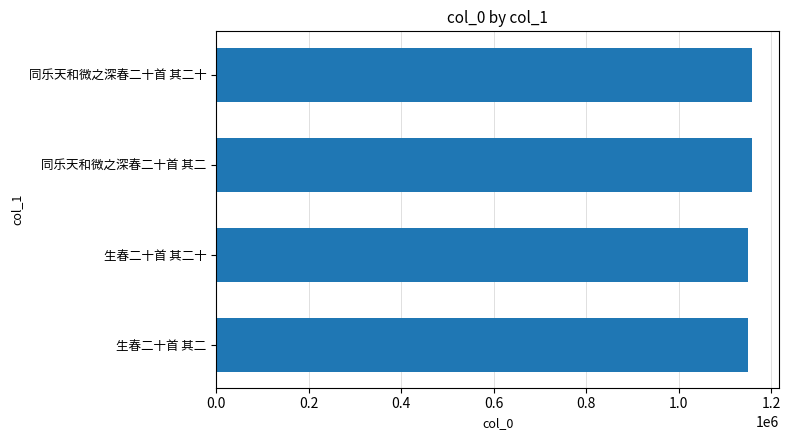

Is it true that the value at 生春二十首 其二十 is 1526137?

False